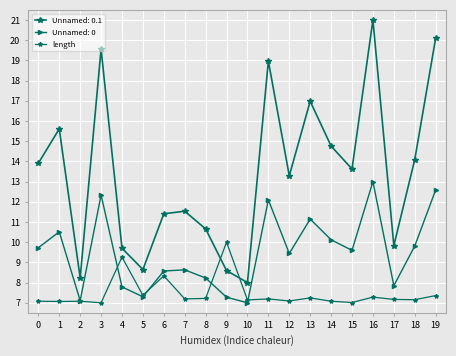

How many data points does each series have?

20